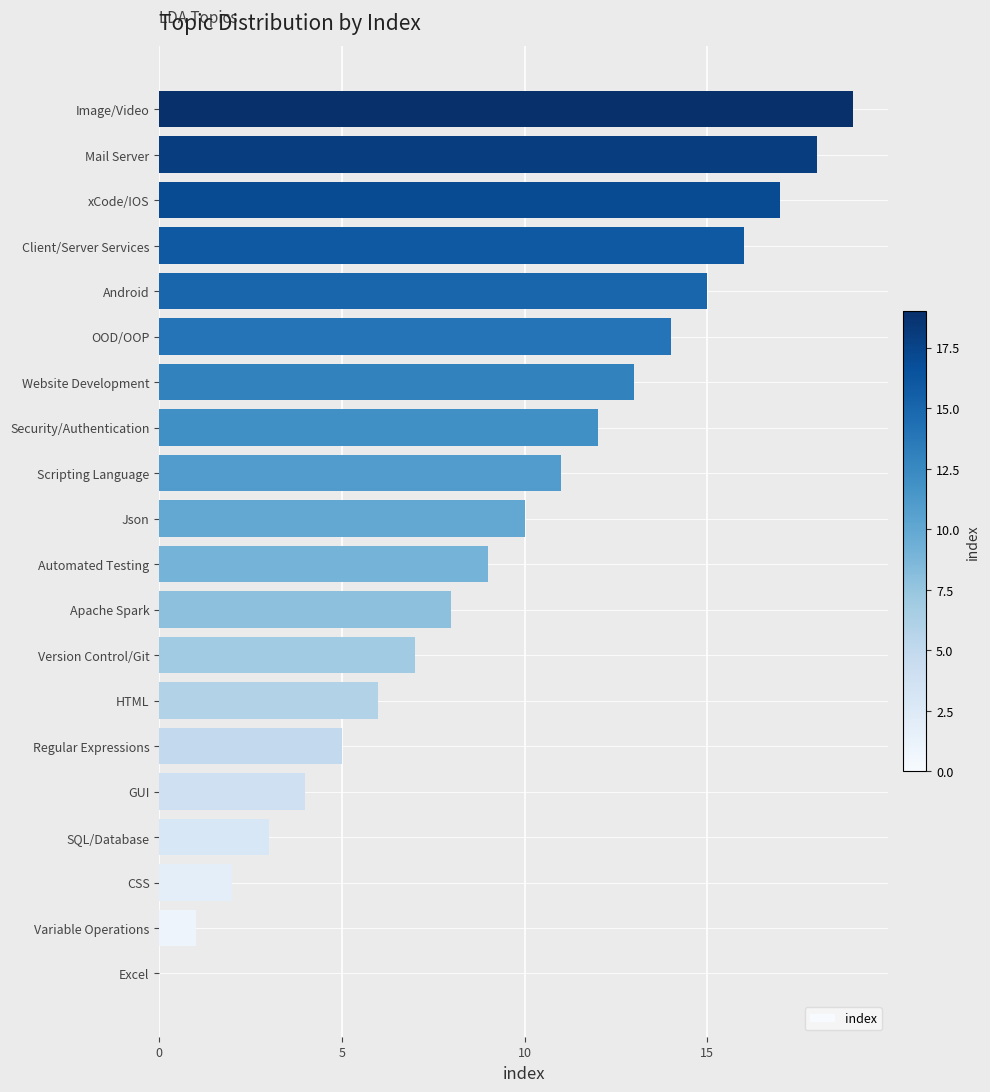

What is the maximum value shown in the chart?

19